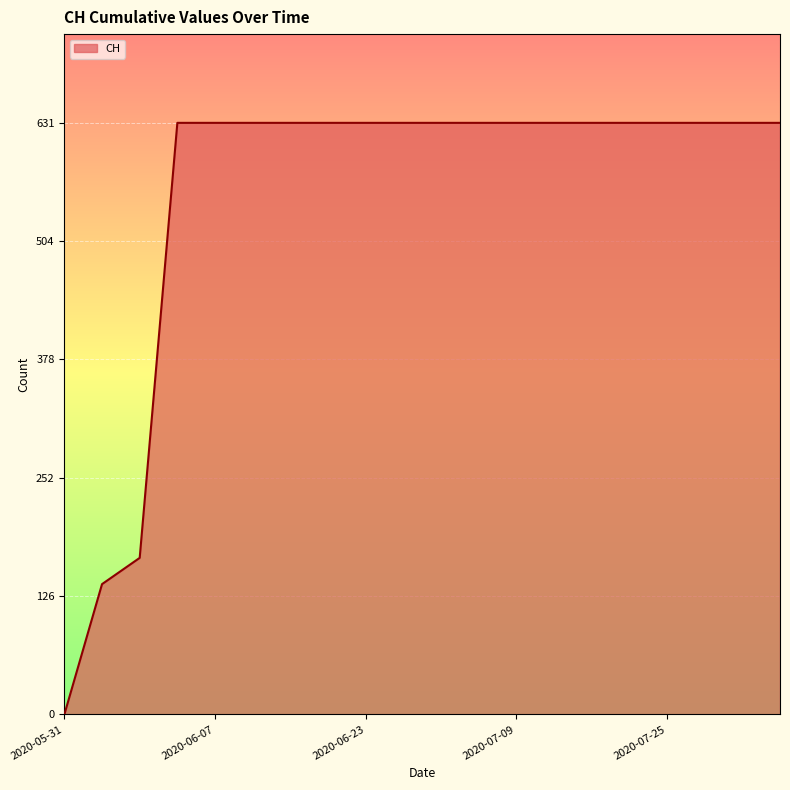

What is the maximum value shown in the chart?

631